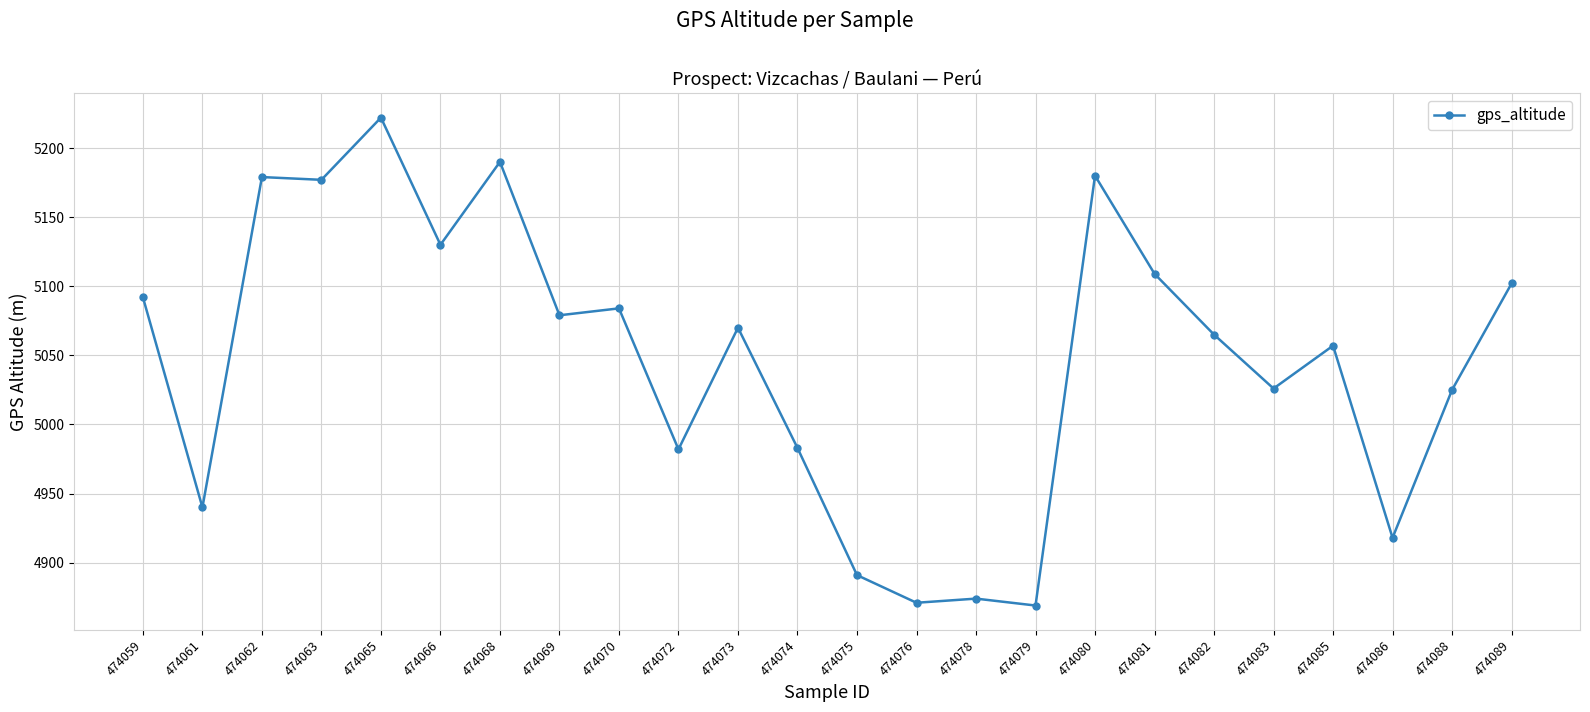

What is the sum of the values at 474089 and 474066?

10232